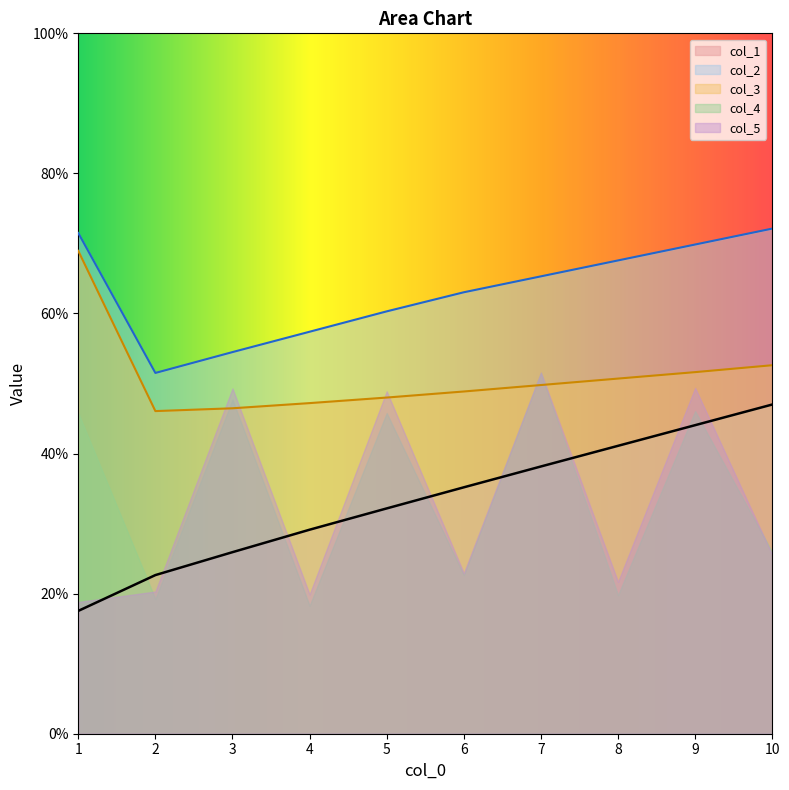

What is the difference between the maximum and minimum values in the col_1 series?

29.5